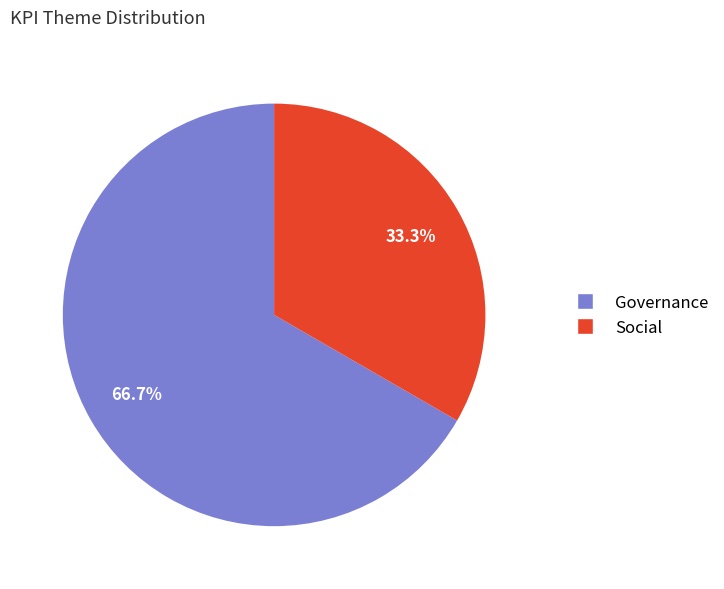

True or false: Social accounts for 43% of the total.

False